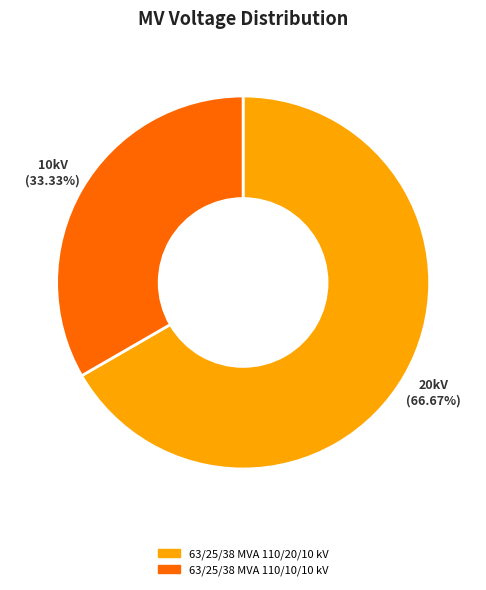

To the nearest percent, what is the difference between the largest and smallest slice percentages?

33%